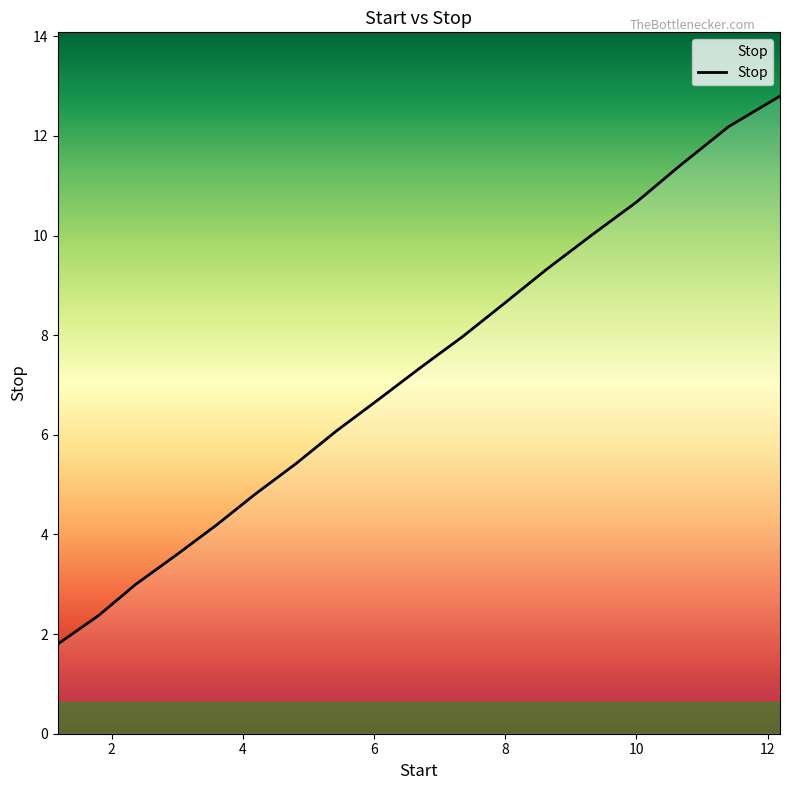

What is the difference between the maximum and minimum values?

11.0